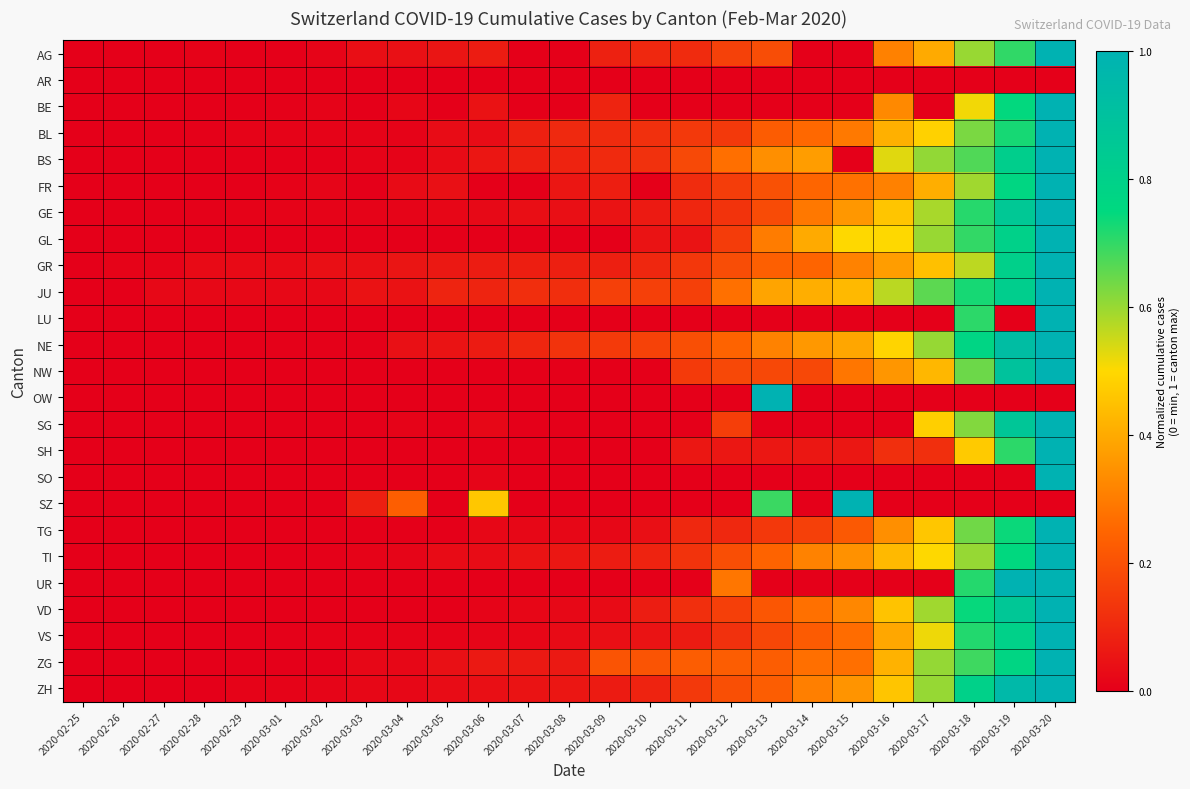

Reading right to left, transcribe all the data shown in this chart.

AG: 2020-03-20=1.0	2020-03-19=0.7	2020-03-18=0.6	2020-03-17=0.4	2020-03-16=0.3	2020-03-15=0.0	2020-03-14=0.0	2020-03-13=0.2	2020-03-12=0.2	2020-03-11=0.1	2020-03-10=0.1	2020-03-09=0.1	2020-03-08=0.0	2020-03-07=0.0	2020-03-06=0.1	2020-03-05=0.1	2020-03-04=0.0	2020-03-03=0.0	2020-03-02=0.0	2020-03-01=0.0	2020-02-29=0.0	2020-02-28=0.0	2020-02-27=0.0	2020-02-26=0.0	2020-02-25=0.0
AR: 2020-03-20=0.0	2020-03-19=0.0	2020-03-18=0.0	2020-03-17=0.0	2020-03-16=0.0	2020-03-15=0.0	2020-03-14=0.0	2020-03-13=0.0	2020-03-12=0.0	2020-03-11=0.0	2020-03-10=0.0	2020-03-09=0.0	2020-03-08=0.0	2020-03-07=0.0	2020-03-06=0.0	2020-03-05=0.0	2020-03-04=0.0	2020-03-03=0.0	2020-03-02=0.0	2020-03-01=0.0	2020-02-29=0.0	2020-02-28=0.0	2020-02-27=0.0	2020-02-26=0.0	2020-02-25=0.0
BE: 2020-03-20=1.0	2020-03-19=0.7	2020-03-18=0.5	2020-03-17=0.0	2020-03-16=0.3	2020-03-15=0.0	2020-03-14=0.0	2020-03-13=0.0	2020-03-12=0.0	2020-03-11=0.0	2020-03-10=0.0	2020-03-09=0.1	2020-03-08=0.0	2020-03-07=0.0	2020-03-06=0.0	2020-03-05=0.0	2020-03-04=0.0	2020-03-03=0.0	2020-03-02=0.0	2020-03-01=0.0	2020-02-29=0.0	2020-02-28=0.0	2020-02-27=0.0	2020-02-26=0.0	2020-02-25=0.0
BL: 2020-03-20=1.0	2020-03-19=0.7	2020-03-18=0.6	2020-03-17=0.5	2020-03-16=0.4	2020-03-15=0.3	2020-03-14=0.3	2020-03-13=0.2	2020-03-12=0.1	2020-03-11=0.1	2020-03-10=0.1	2020-03-09=0.1	2020-03-08=0.1	2020-03-07=0.1	2020-03-06=0.0	2020-03-05=0.0	2020-03-04=0.0	2020-03-03=0.0	2020-03-02=0.0	2020-03-01=0.0	2020-02-29=0.0	2020-02-28=0.0	2020-02-27=0.0	2020-02-26=0.0	2020-02-25=0.0
BS: 2020-03-20=1.0	2020-03-19=0.8	2020-03-18=0.7	2020-03-17=0.6	2020-03-16=0.5	2020-03-15=0.0	2020-03-14=0.4	2020-03-13=0.3	2020-03-12=0.3	2020-03-11=0.2	2020-03-10=0.1	2020-03-09=0.1	2020-03-08=0.1	2020-03-07=0.1	2020-03-06=0.1	2020-03-05=0.0	2020-03-04=0.0	2020-03-03=0.0	2020-03-02=0.0	2020-03-01=0.0	2020-02-29=0.0	2020-02-28=0.0	2020-02-27=0.0	2020-02-26=0.0	2020-02-25=0.0
FR: 2020-03-20=1.0	2020-03-19=0.8	2020-03-18=0.6	2020-03-17=0.4	2020-03-16=0.3	2020-03-15=0.3	2020-03-14=0.2	2020-03-13=0.2	2020-03-12=0.2	2020-03-11=0.1	2020-03-10=0.0	2020-03-09=0.1	2020-03-08=0.1	2020-03-07=0.0	2020-03-06=0.0	2020-03-05=0.0	2020-03-04=0.0	2020-03-03=0.0	2020-03-02=0.0	2020-03-01=0.0	2020-02-29=0.0	2020-02-28=0.0	2020-02-27=0.0	2020-02-26=0.0	2020-02-25=0.0
GE: 2020-03-20=1.0	2020-03-19=0.9	2020-03-18=0.7	2020-03-17=0.6	2020-03-16=0.5	2020-03-15=0.4	2020-03-14=0.3	2020-03-13=0.2	2020-03-12=0.1	2020-03-11=0.1	2020-03-10=0.1	2020-03-09=0.0	2020-03-08=0.0	2020-03-07=0.0	2020-03-06=0.0	2020-03-05=0.0	2020-03-04=0.0	2020-03-03=0.0	2020-03-02=0.0	2020-03-01=0.0	2020-02-29=0.0	2020-02-28=0.0	2020-02-27=0.0	2020-02-26=0.0	2020-02-25=0.0
GL: 2020-03-20=1.0	2020-03-19=0.8	2020-03-18=0.7	2020-03-17=0.6	2020-03-16=0.5	2020-03-15=0.5	2020-03-14=0.4	2020-03-13=0.3	2020-03-12=0.1	2020-03-11=0.1	2020-03-10=0.1	2020-03-09=0.0	2020-03-08=0.0	2020-03-07=0.0	2020-03-06=0.0	2020-03-05=0.0	2020-03-04=0.0	2020-03-03=0.0	2020-03-02=0.0	2020-03-01=0.0	2020-02-29=0.0	2020-02-28=0.0	2020-02-27=0.0	2020-02-26=0.0	2020-02-25=0.0
GR: 2020-03-20=1.0	2020-03-19=0.8	2020-03-18=0.6	2020-03-17=0.4	2020-03-16=0.4	2020-03-15=0.3	2020-03-14=0.2	2020-03-13=0.2	2020-03-12=0.2	2020-03-11=0.1	2020-03-10=0.1	2020-03-09=0.1	2020-03-08=0.1	2020-03-07=0.1	2020-03-06=0.1	2020-03-05=0.1	2020-03-04=0.1	2020-03-03=0.0	2020-03-02=0.0	2020-03-01=0.0	2020-02-29=0.0	2020-02-28=0.0	2020-02-27=0.0	2020-02-26=0.0	2020-02-25=0.0
JU: 2020-03-20=1.0	2020-03-19=0.8	2020-03-18=0.7	2020-03-17=0.7	2020-03-16=0.6	2020-03-15=0.4	2020-03-14=0.4	2020-03-13=0.4	2020-03-12=0.3	2020-03-11=0.2	2020-03-10=0.2	2020-03-09=0.2	2020-03-08=0.1	2020-03-07=0.1	2020-03-06=0.1	2020-03-05=0.1	2020-03-04=0.0	2020-03-03=0.0	2020-03-02=0.0	2020-03-01=0.0	2020-02-29=0.0	2020-02-28=0.0	2020-02-27=0.0	2020-02-26=0.0	2020-02-25=0.0
LU: 2020-03-20=1.0	2020-03-19=0.0	2020-03-18=0.7	2020-03-17=0.0	2020-03-16=0.0	2020-03-15=0.0	2020-03-14=0.0	2020-03-13=0.0	2020-03-12=0.0	2020-03-11=0.0	2020-03-10=0.0	2020-03-09=0.0	2020-03-08=0.0	2020-03-07=0.0	2020-03-06=0.0	2020-03-05=0.0	2020-03-04=0.0	2020-03-03=0.0	2020-03-02=0.0	2020-03-01=0.0	2020-02-29=0.0	2020-02-28=0.0	2020-02-27=0.0	2020-02-26=0.0	2020-02-25=0.0
NE: 2020-03-20=1.0	2020-03-19=0.9	2020-03-18=0.8	2020-03-17=0.6	2020-03-16=0.5	2020-03-15=0.4	2020-03-14=0.4	2020-03-13=0.3	2020-03-12=0.2	2020-03-11=0.2	2020-03-10=0.2	2020-03-09=0.1	2020-03-08=0.1	2020-03-07=0.1	2020-03-06=0.1	2020-03-05=0.0	2020-03-04=0.0	2020-03-03=0.0	2020-03-02=0.0	2020-03-01=0.0	2020-02-29=0.0	2020-02-28=0.0	2020-02-27=0.0	2020-02-26=0.0	2020-02-25=0.0
NW: 2020-03-20=1.0	2020-03-19=0.9	2020-03-18=0.6	2020-03-17=0.4	2020-03-16=0.4	2020-03-15=0.3	2020-03-14=0.2	2020-03-13=0.2	2020-03-12=0.2	2020-03-11=0.1	2020-03-10=0.0	2020-03-09=0.0	2020-03-08=0.0	2020-03-07=0.0	2020-03-06=0.0	2020-03-05=0.0	2020-03-04=0.0	2020-03-03=0.0	2020-03-02=0.0	2020-03-01=0.0	2020-02-29=0.0	2020-02-28=0.0	2020-02-27=0.0	2020-02-26=0.0	2020-02-25=0.0
OW: 2020-03-20=0.0	2020-03-19=0.0	2020-03-18=0.0	2020-03-17=0.0	2020-03-16=0.0	2020-03-15=0.0	2020-03-14=0.0	2020-03-13=1.0	2020-03-12=0.0	2020-03-11=0.0	2020-03-10=0.0	2020-03-09=0.0	2020-03-08=0.0	2020-03-07=0.0	2020-03-06=0.0	2020-03-05=0.0	2020-03-04=0.0	2020-03-03=0.0	2020-03-02=0.0	2020-03-01=0.0	2020-02-29=0.0	2020-02-28=0.0	2020-02-27=0.0	2020-02-26=0.0	2020-02-25=0.0
SG: 2020-03-20=1.0	2020-03-19=0.9	2020-03-18=0.6	2020-03-17=0.5	2020-03-16=0.0	2020-03-15=0.0	2020-03-14=0.0	2020-03-13=0.0	2020-03-12=0.2	2020-03-11=0.0	2020-03-10=0.0	2020-03-09=0.0	2020-03-08=0.0	2020-03-07=0.0	2020-03-06=0.0	2020-03-05=0.0	2020-03-04=0.0	2020-03-03=0.0	2020-03-02=0.0	2020-03-01=0.0	2020-02-29=0.0	2020-02-28=0.0	2020-02-27=0.0	2020-02-26=0.0	2020-02-25=0.0
SH: 2020-03-20=1.0	2020-03-19=0.7	2020-03-18=0.5	2020-03-17=0.1	2020-03-16=0.1	2020-03-15=0.1	2020-03-14=0.1	2020-03-13=0.1	2020-03-12=0.1	2020-03-11=0.1	2020-03-10=0.0	2020-03-09=0.0	2020-03-08=0.0	2020-03-07=0.0	2020-03-06=0.0	2020-03-05=0.0	2020-03-04=0.0	2020-03-03=0.0	2020-03-02=0.0	2020-03-01=0.0	2020-02-29=0.0	2020-02-28=0.0	2020-02-27=0.0	2020-02-26=0.0	2020-02-25=0.0
SO: 2020-03-20=1.0	2020-03-19=0.0	2020-03-18=0.0	2020-03-17=0.0	2020-03-16=0.0	2020-03-15=0.0	2020-03-14=0.0	2020-03-13=0.0	2020-03-12=0.0	2020-03-11=0.0	2020-03-10=0.0	2020-03-09=0.0	2020-03-08=0.0	2020-03-07=0.0	2020-03-06=0.0	2020-03-05=0.0	2020-03-04=0.0	2020-03-03=0.0	2020-03-02=0.0	2020-03-01=0.0	2020-02-29=0.0	2020-02-28=0.0	2020-02-27=0.0	2020-02-26=0.0	2020-02-25=0.0
SZ: 2020-03-20=0.0	2020-03-19=0.0	2020-03-18=0.0	2020-03-17=0.0	2020-03-16=0.0	2020-03-15=1.0	2020-03-14=0.0	2020-03-13=0.7	2020-03-12=0.0	2020-03-11=0.0	2020-03-10=0.0	2020-03-09=0.0	2020-03-08=0.0	2020-03-07=0.0	2020-03-06=0.5	2020-03-05=0.0	2020-03-04=0.2	2020-03-03=0.1	2020-03-02=0.0	2020-03-01=0.0	2020-02-29=0.0	2020-02-28=0.0	2020-02-27=0.0	2020-02-26=0.0	2020-02-25=0.0
TG: 2020-03-20=1.0	2020-03-19=0.7	2020-03-18=0.6	2020-03-17=0.5	2020-03-16=0.3	2020-03-15=0.2	2020-03-14=0.2	2020-03-13=0.1	2020-03-12=0.1	2020-03-11=0.1	2020-03-10=0.0	2020-03-09=0.0	2020-03-08=0.0	2020-03-07=0.0	2020-03-06=0.0	2020-03-05=0.0	2020-03-04=0.0	2020-03-03=0.0	2020-03-02=0.0	2020-03-01=0.0	2020-02-29=0.0	2020-02-28=0.0	2020-02-27=0.0	2020-02-26=0.0	2020-02-25=0.0
TI: 2020-03-20=1.0	2020-03-19=0.8	2020-03-18=0.6	2020-03-17=0.5	2020-03-16=0.4	2020-03-15=0.3	2020-03-14=0.3	2020-03-13=0.2	2020-03-12=0.2	2020-03-11=0.1	2020-03-10=0.1	2020-03-09=0.1	2020-03-08=0.1	2020-03-07=0.0	2020-03-06=0.0	2020-03-05=0.0	2020-03-04=0.0	2020-03-03=0.0	2020-03-02=0.0	2020-03-01=0.0	2020-02-29=0.0	2020-02-28=0.0	2020-02-27=0.0	2020-02-26=0.0	2020-02-25=0.0
UR: 2020-03-20=1.0	2020-03-19=1.0	2020-03-18=0.7	2020-03-17=0.0	2020-03-16=0.0	2020-03-15=0.0	2020-03-14=0.0	2020-03-13=0.0	2020-03-12=0.3	2020-03-11=0.0	2020-03-10=0.0	2020-03-09=0.0	2020-03-08=0.0	2020-03-07=0.0	2020-03-06=0.0	2020-03-05=0.0	2020-03-04=0.0	2020-03-03=0.0	2020-03-02=0.0	2020-03-01=0.0	2020-02-29=0.0	2020-02-28=0.0	2020-02-27=0.0	2020-02-26=0.0	2020-02-25=0.0
VD: 2020-03-20=1.0	2020-03-19=0.9	2020-03-18=0.7	2020-03-17=0.6	2020-03-16=0.5	2020-03-15=0.3	2020-03-14=0.3	2020-03-13=0.2	2020-03-12=0.2	2020-03-11=0.1	2020-03-10=0.1	2020-03-09=0.0	2020-03-08=0.0	2020-03-07=0.0	2020-03-06=0.0	2020-03-05=0.0	2020-03-04=0.0	2020-03-03=0.0	2020-03-02=0.0	2020-03-01=0.0	2020-02-29=0.0	2020-02-28=0.0	2020-02-27=0.0	2020-02-26=0.0	2020-02-25=0.0
VS: 2020-03-20=1.0	2020-03-19=0.8	2020-03-18=0.7	2020-03-17=0.5	2020-03-16=0.4	2020-03-15=0.3	2020-03-14=0.2	2020-03-13=0.2	2020-03-12=0.1	2020-03-11=0.1	2020-03-10=0.1	2020-03-09=0.0	2020-03-08=0.0	2020-03-07=0.0	2020-03-06=0.0	2020-03-05=0.0	2020-03-04=0.0	2020-03-03=0.0	2020-03-02=0.0	2020-03-01=0.0	2020-02-29=0.0	2020-02-28=0.0	2020-02-27=0.0	2020-02-26=0.0	2020-02-25=0.0
ZG: 2020-03-20=1.0	2020-03-19=0.8	2020-03-18=0.7	2020-03-17=0.6	2020-03-16=0.4	2020-03-15=0.3	2020-03-14=0.3	2020-03-13=0.2	2020-03-12=0.2	2020-03-11=0.2	2020-03-10=0.2	2020-03-09=0.2	2020-03-08=0.1	2020-03-07=0.1	2020-03-06=0.1	2020-03-05=0.0	2020-03-04=0.0	2020-03-03=0.0	2020-03-02=0.0	2020-03-01=0.0	2020-02-29=0.0	2020-02-28=0.0	2020-02-27=0.0	2020-02-26=0.0	2020-02-25=0.0
ZH: 2020-03-20=1.0	2020-03-19=1.0	2020-03-18=0.8	2020-03-17=0.6	2020-03-16=0.5	2020-03-15=0.4	2020-03-14=0.3	2020-03-13=0.2	2020-03-12=0.2	2020-03-11=0.1	2020-03-10=0.1	2020-03-09=0.1	2020-03-08=0.1	2020-03-07=0.0	2020-03-06=0.0	2020-03-05=0.0	2020-03-04=0.0	2020-03-03=0.0	2020-03-02=0.0	2020-03-01=0.0	2020-02-29=0.0	2020-02-28=0.0	2020-02-27=0.0	2020-02-26=0.0	2020-02-25=0.0